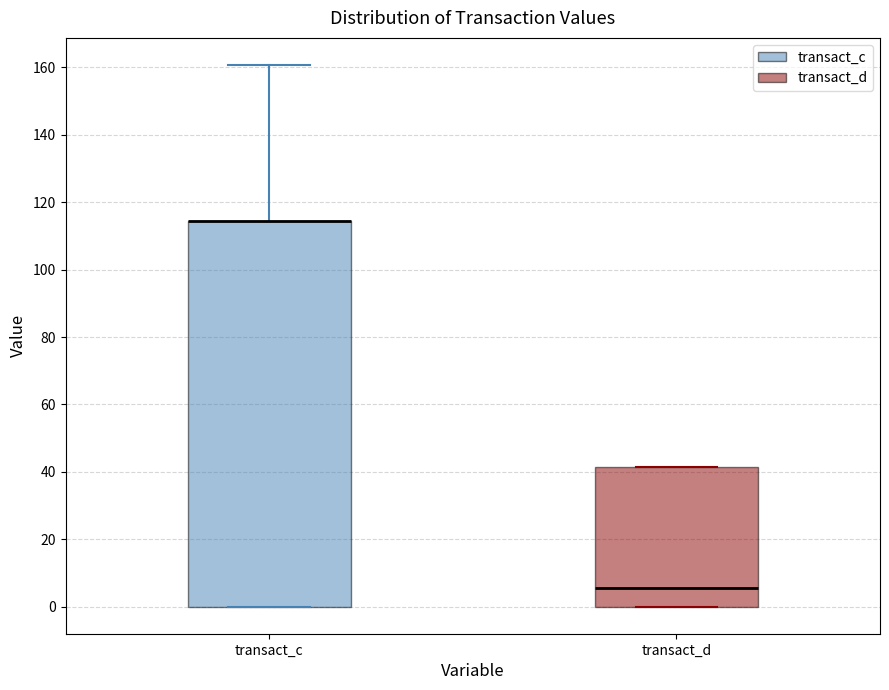

Where is the lower edge of the box for transact_c on the y-axis? The values are not printed on the chart, so give them approximately, as read against the axis.

0